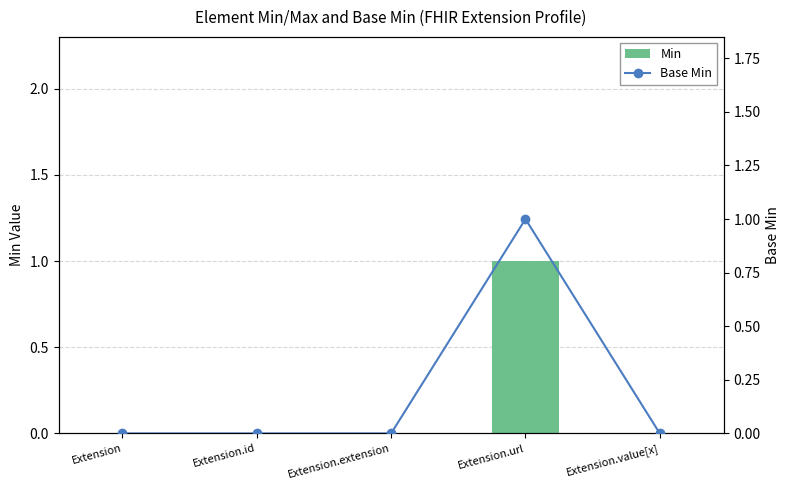

The Min series shows -1 at Extension.id. True or false?

False